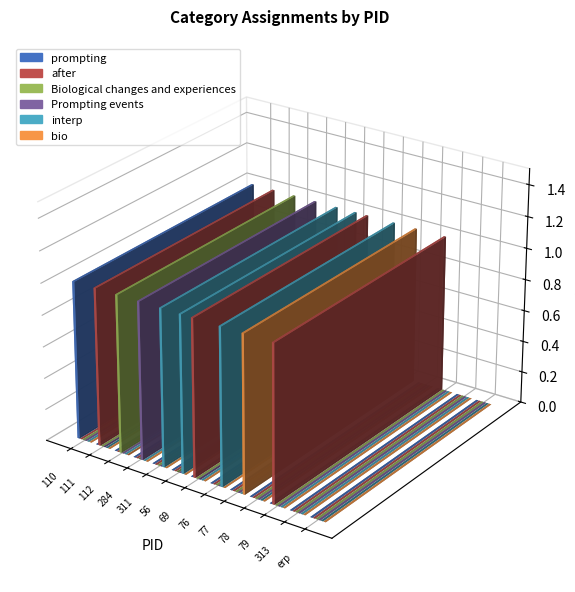

Reading left to right, list all the values displayed in this chart.

prompting: 1	0	0	0	0	0	0	0	0	0	0	0	0
after: 0	1	0	0	0	0	1	0	0	0	1	0	0
Biological changes and experiences: 0	0	1	0	0	0	0	0	0	0	0	0	0
Prompting events: 0	0	0	1	0	0	0	0	0	0	0	0	0
interp: 0	0	0	0	1	1	0	1	0	0	0	0	0
bio: 0	0	0	0	0	0	0	0	1	0	0	0	0